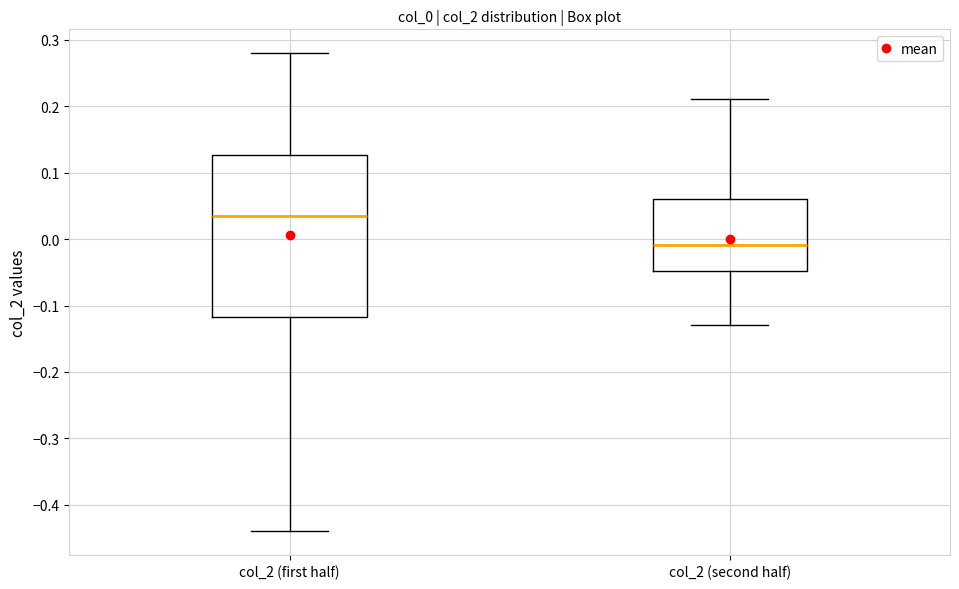

Which box has the lowest median line?

col_2 (second half)